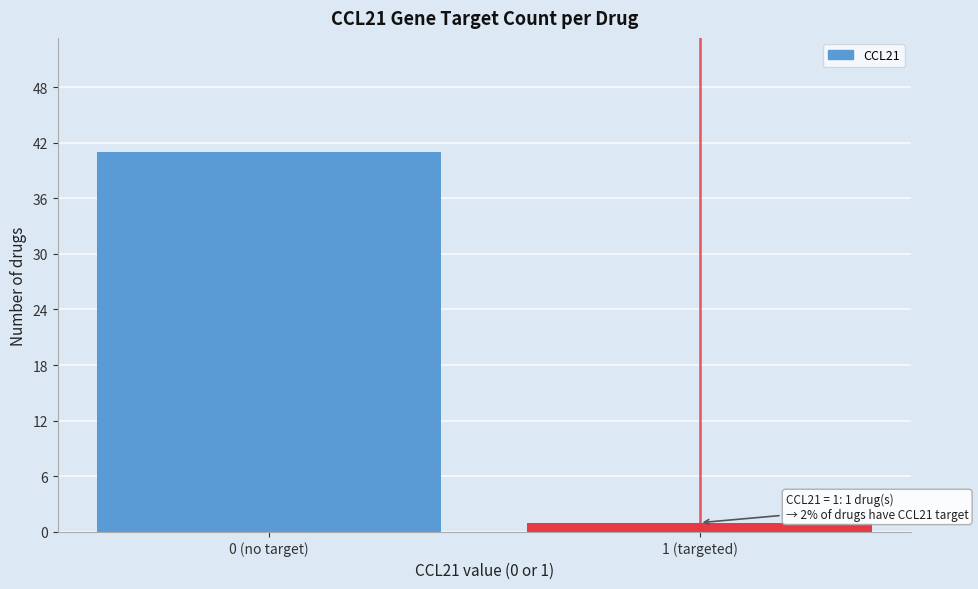

Reading left to right, extract all data points from this chart.

0 (no target)=41	1 (targeted)=1